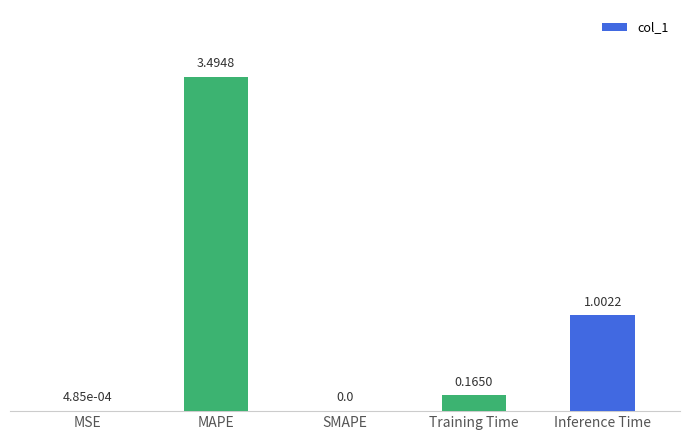

What is the sum of the values at MAPE and SMAPE?

3.5